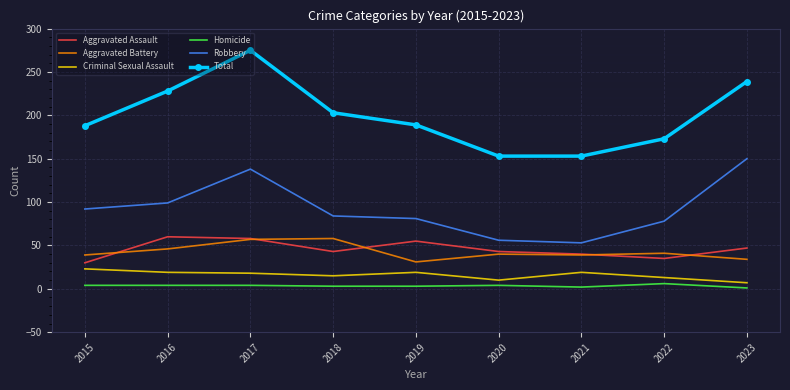

The Robbery series shows 30 at 2022. True or false?

False